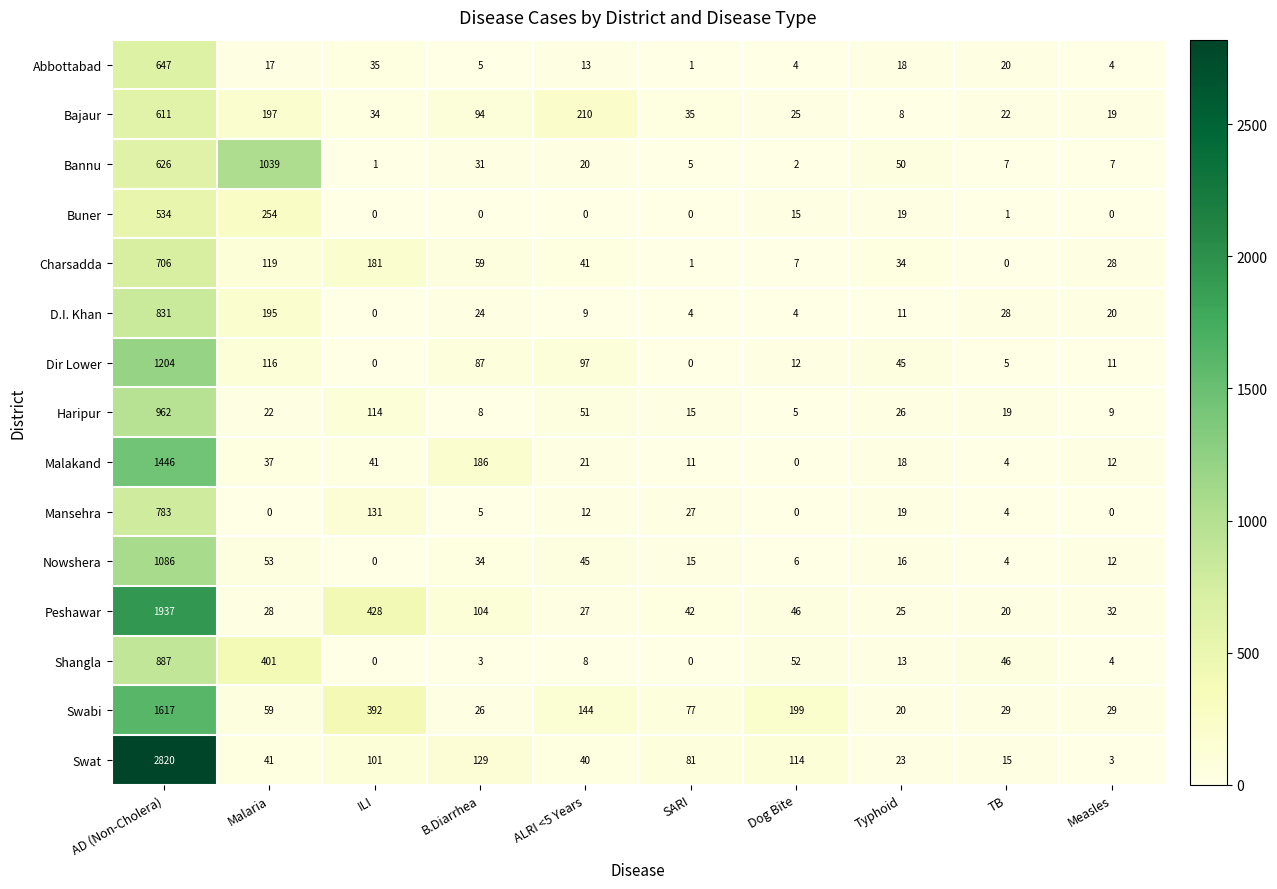

How many series are shown in this chart?

15